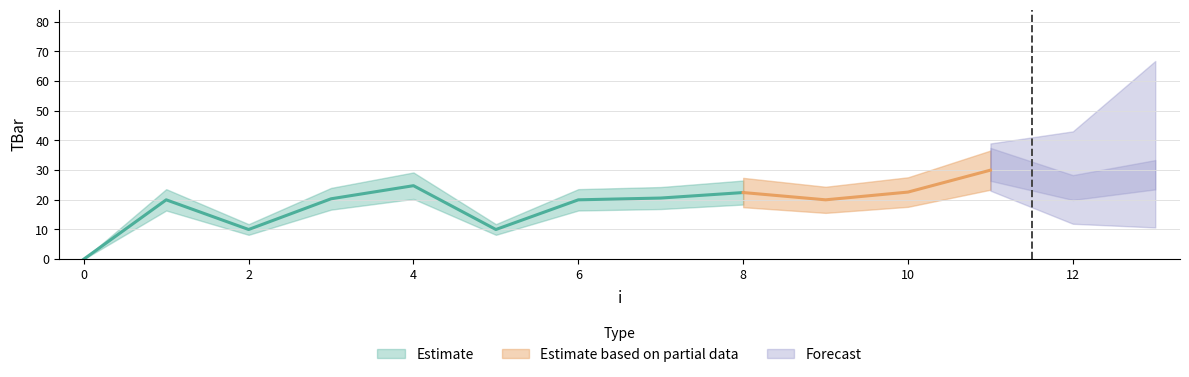

What is the average value?

19.3